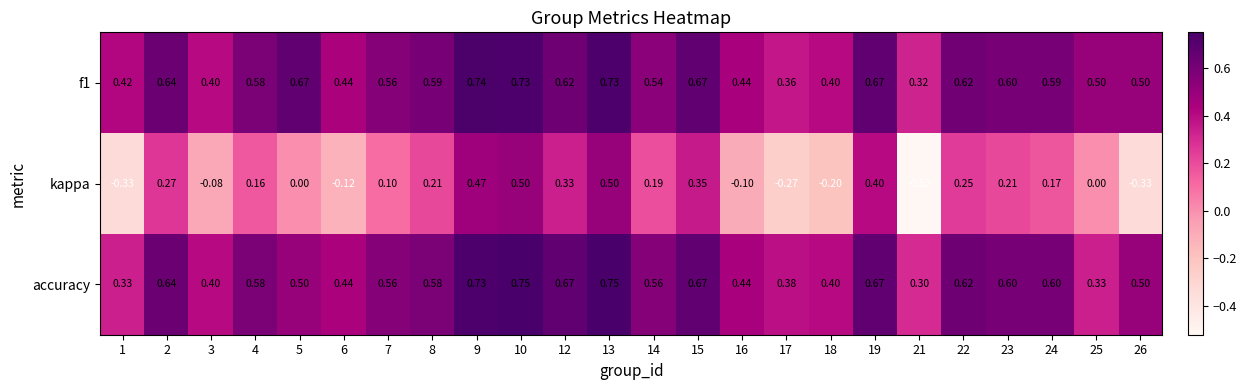

Is the value of kappa at 9 greater than the value of f1 at 6?

Yes